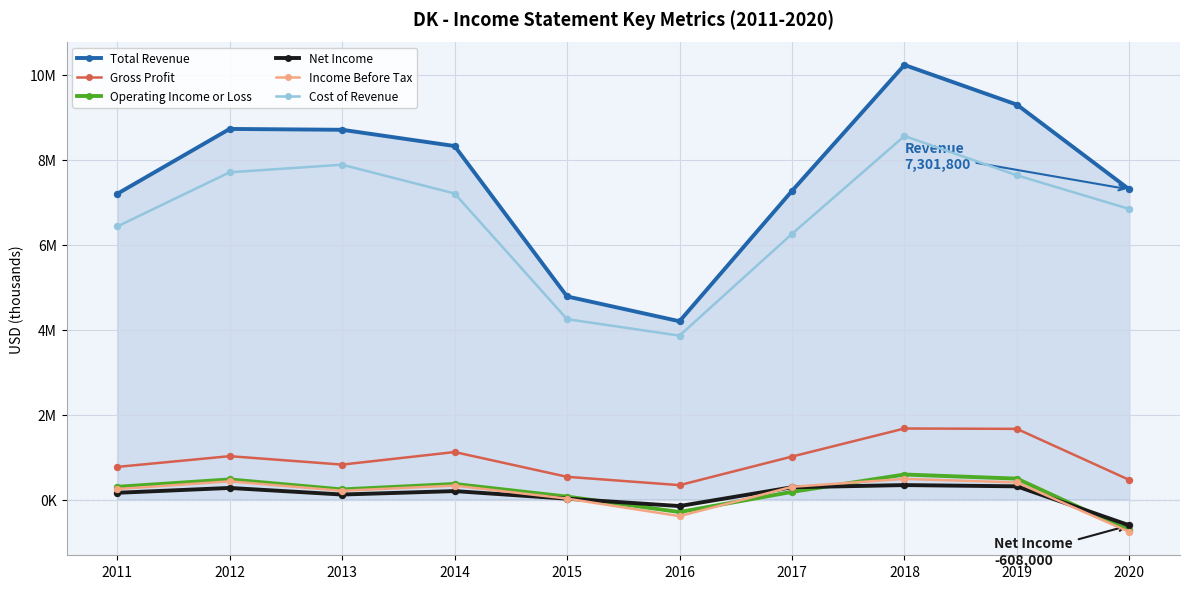

At how many categories does at least one series exceed 9042786?

2